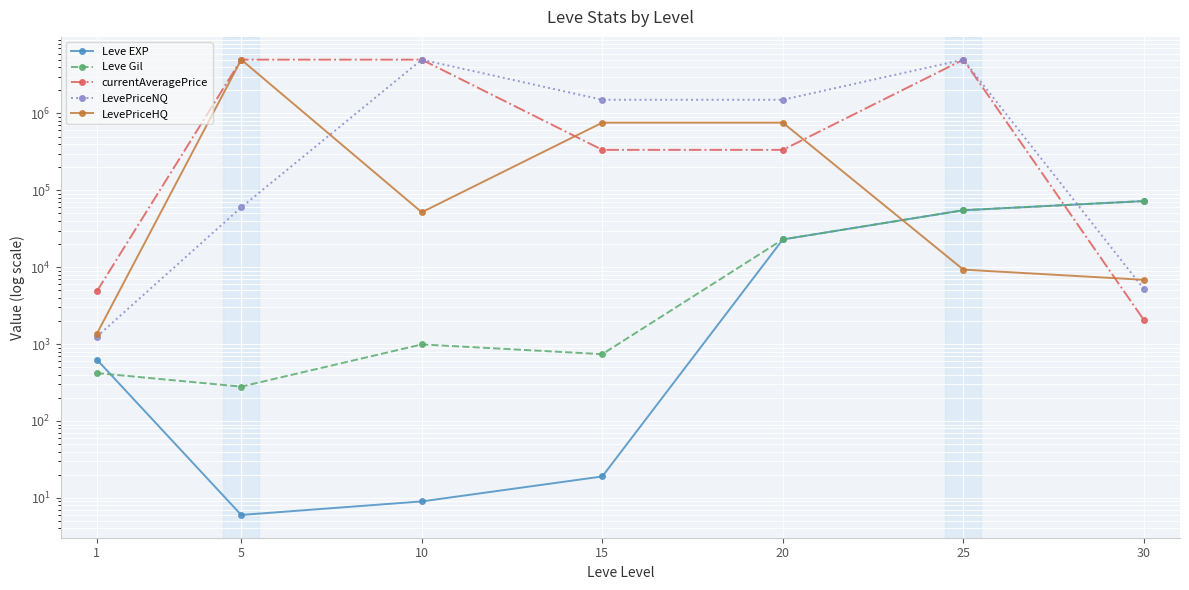

At which category is the sum across all series the highest?

25